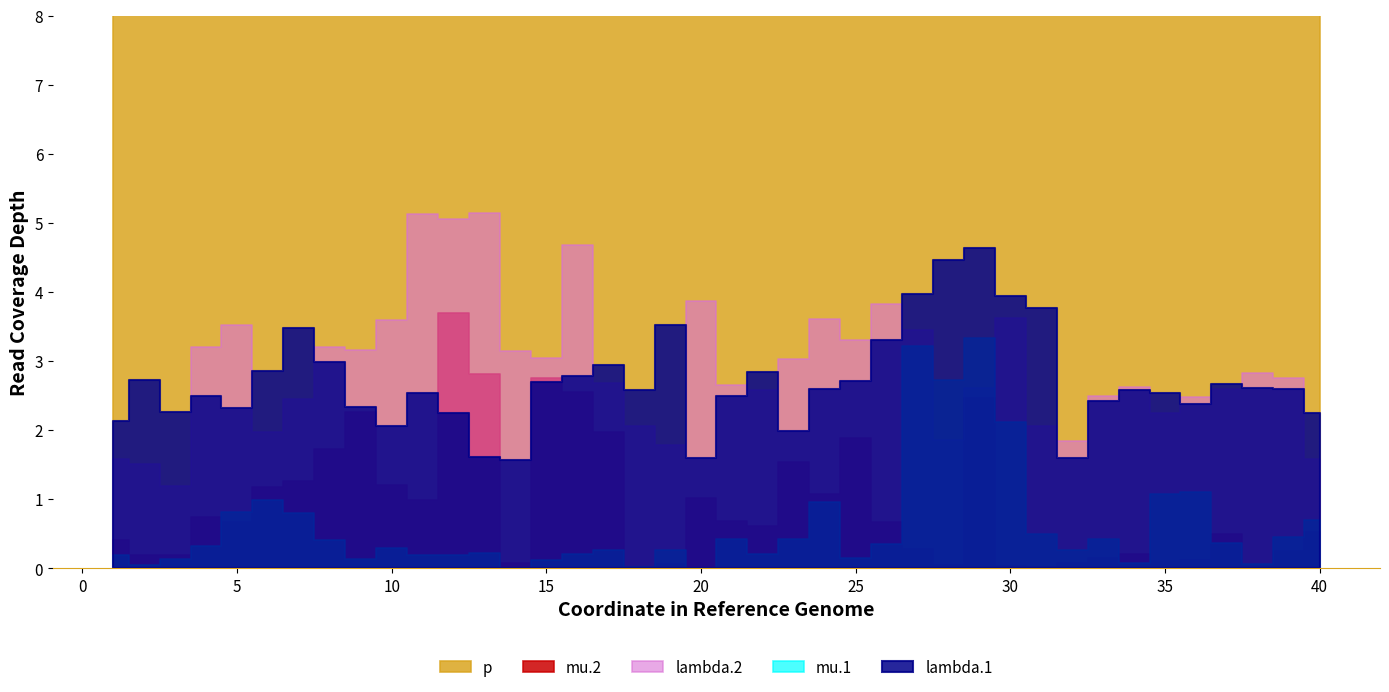

At which label is lambda.1 closest to 3?

8